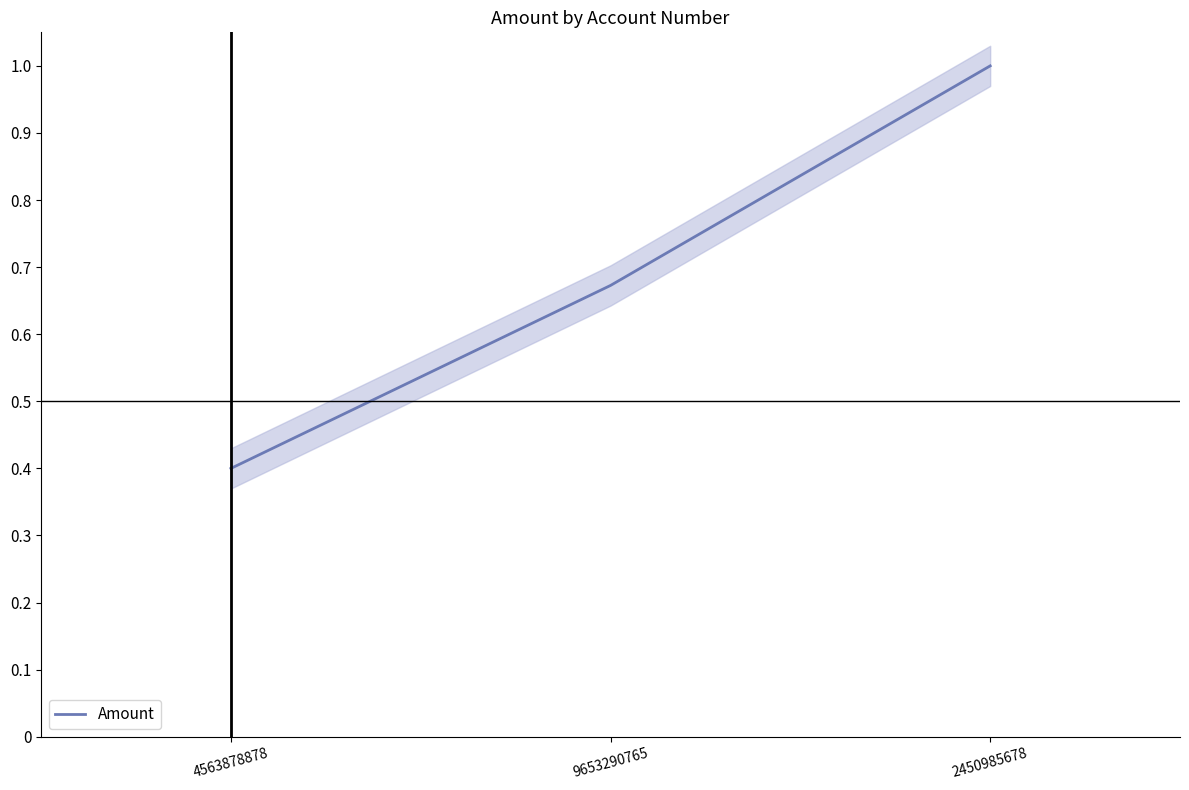

Count the number of categories in the chart.

3